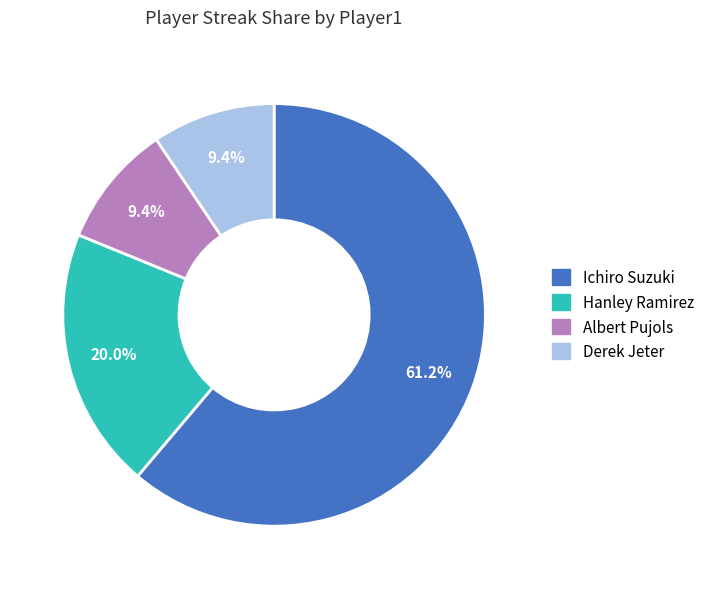

To the nearest percent, what portion does Hanley Ramirez represent?

20%